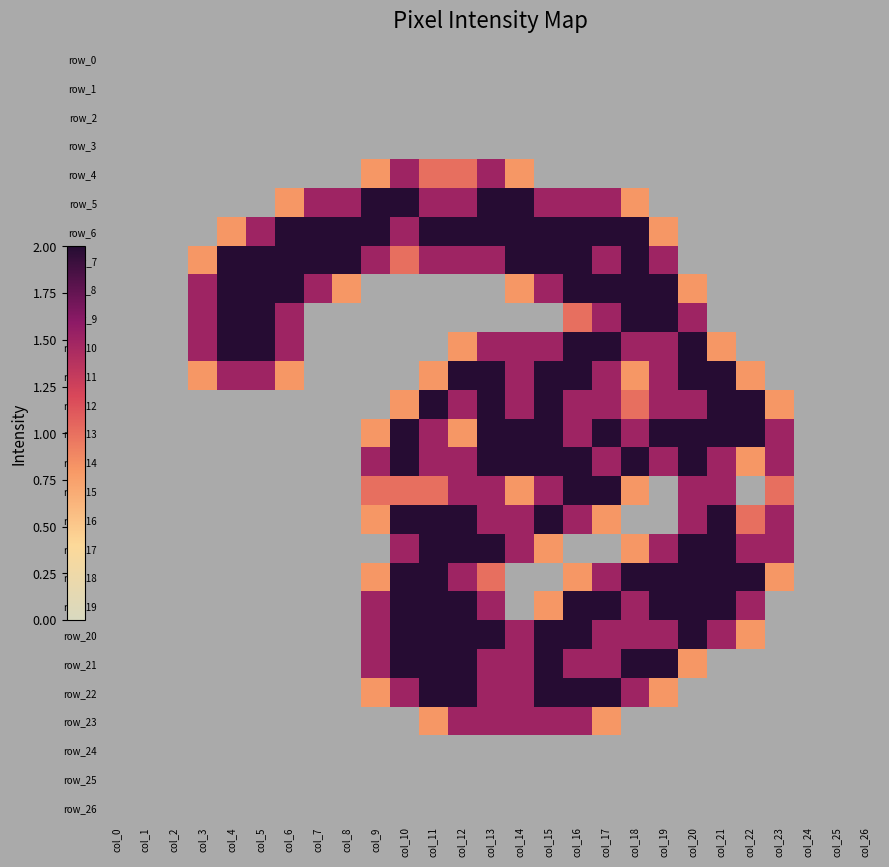

At which label does row_9 reach its peak?

col_4